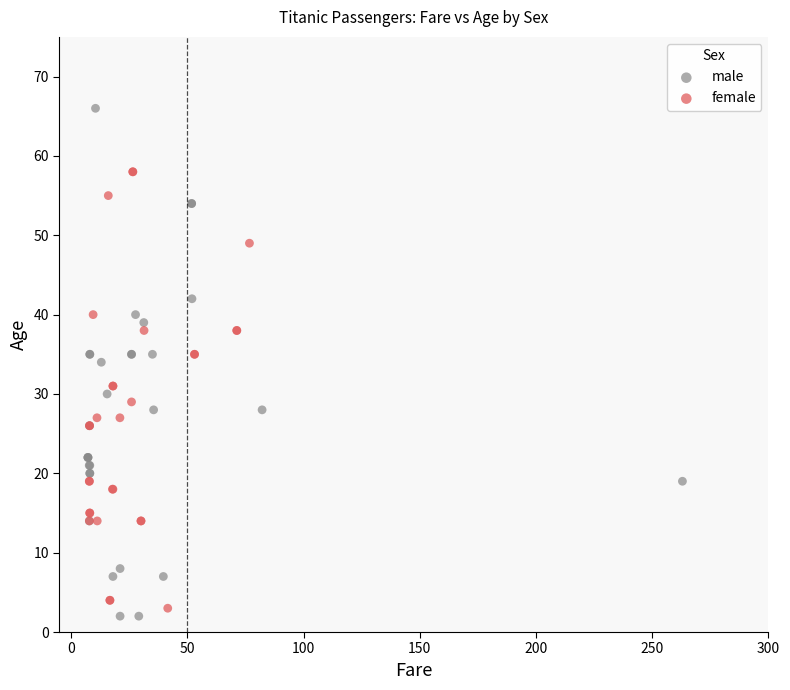

Which series contains the highest Y value?

male